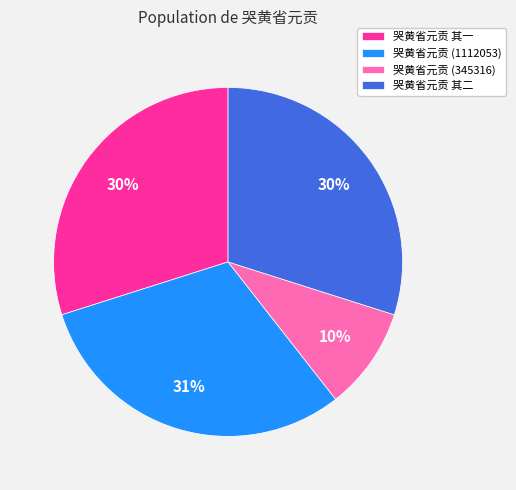

Between 哭黄省元贡 其二 and 哭黄省元贡 (345316), which is larger?

哭黄省元贡 其二